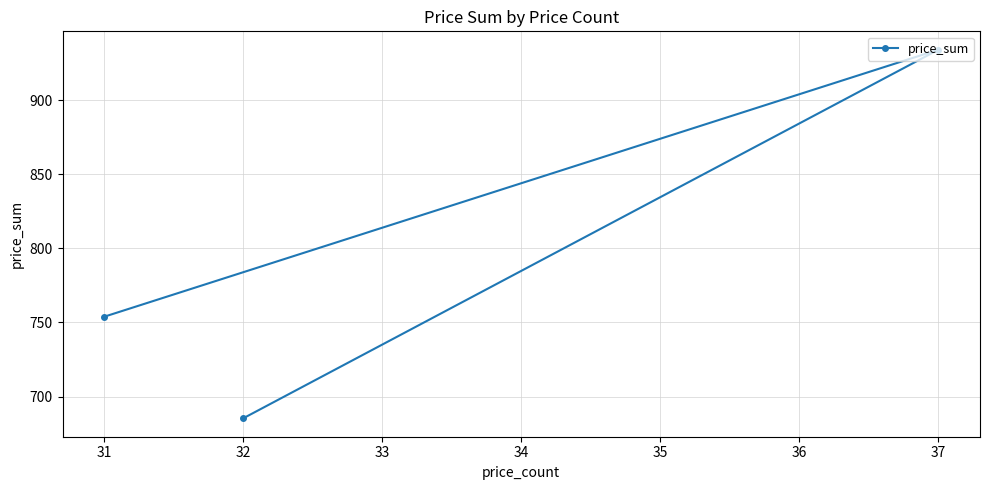

What is the sum of the values at 31 and 32?

1439.3